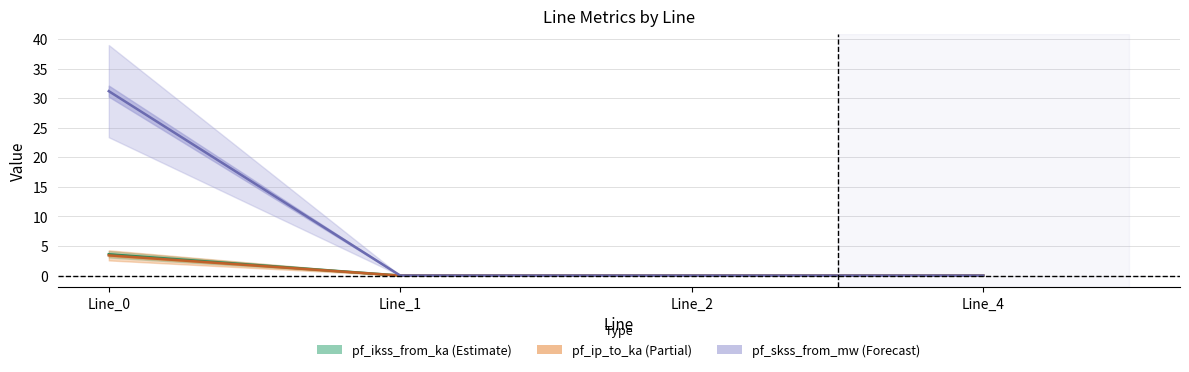

Between Line_4 and Line_0, which is larger?

Line_0